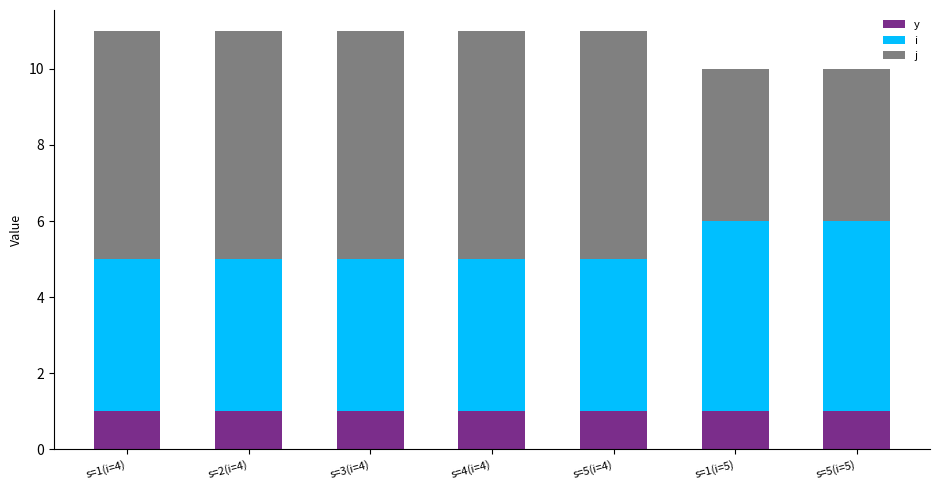

Which series has the largest range (max minus min)?

j